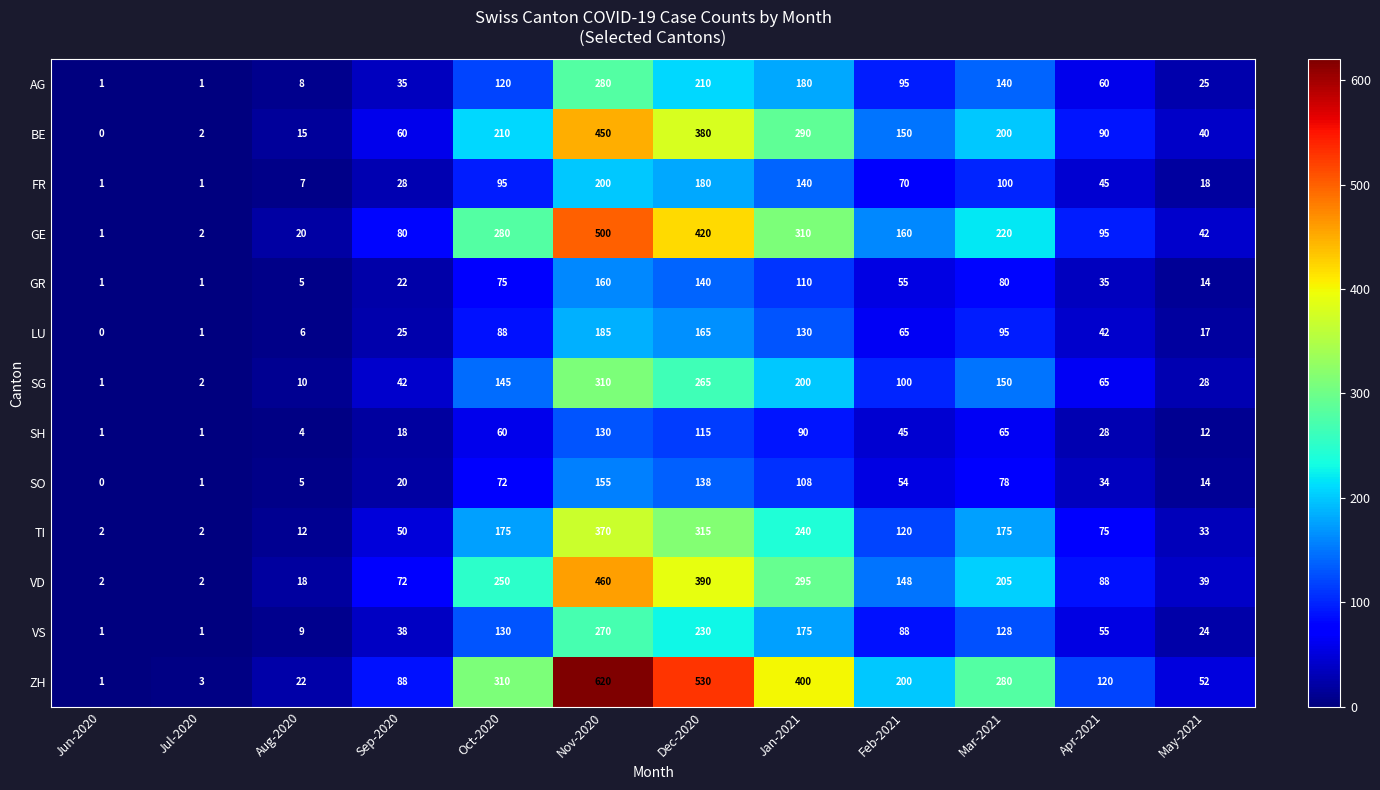

True or false: BE has a value of 290 at Jan-2021.

True